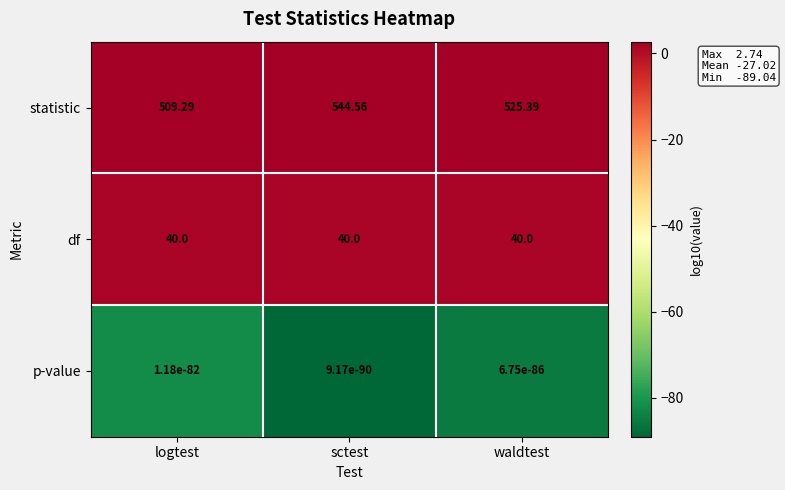

Which category has the highest value across all series?

sctest